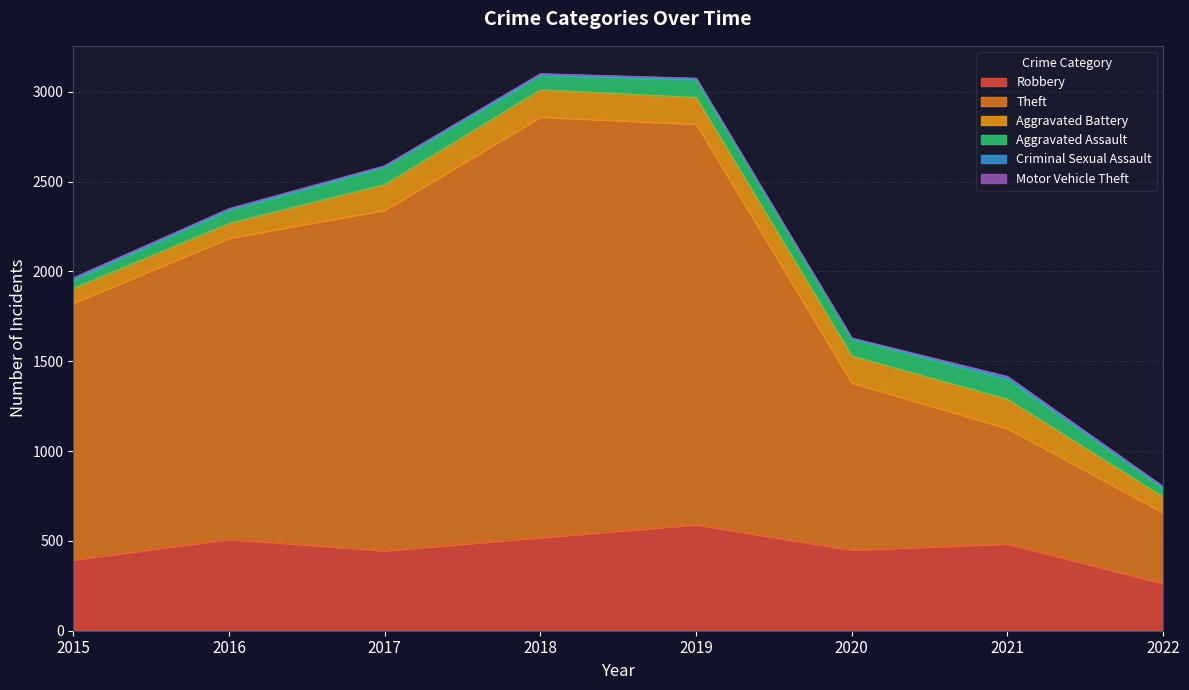

True or false: Aggravated Battery has more than 2 points higher than both neighbors.

False